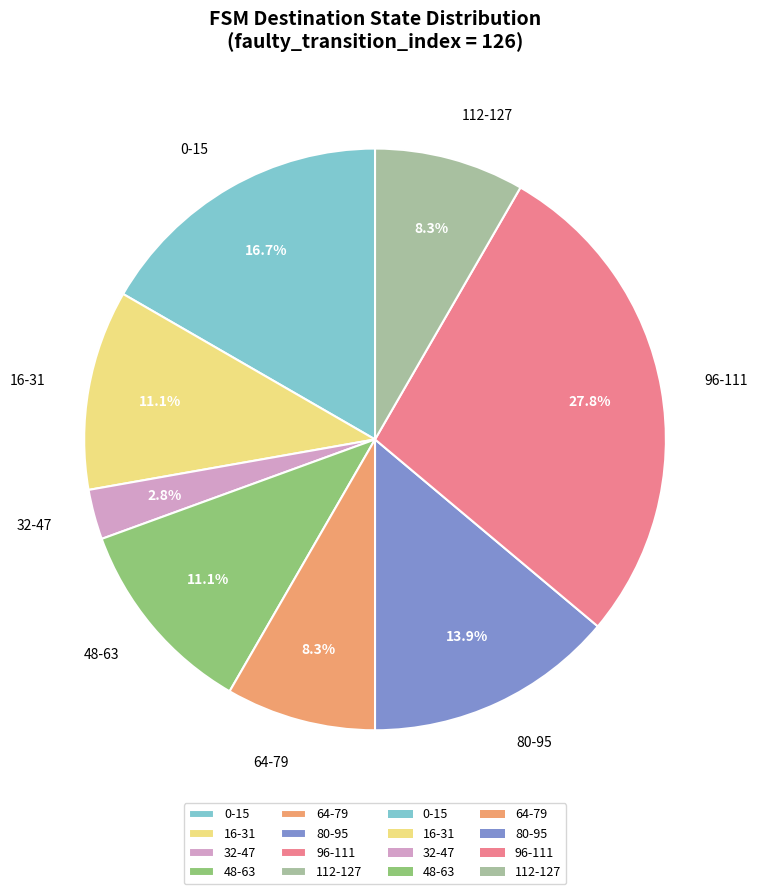

Which category has the smallest portion of the pie?

32-47